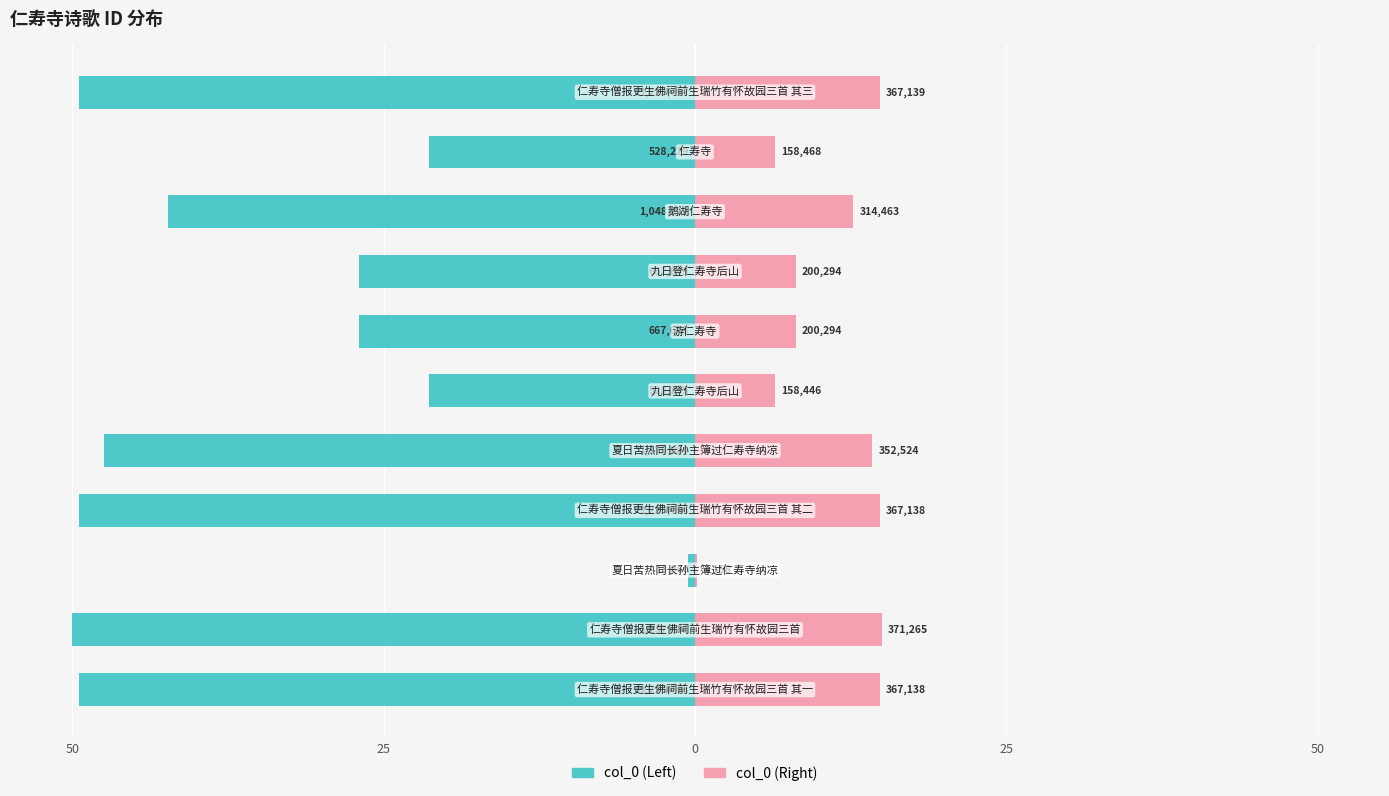

What is the sum of the col_0 (left) values at 6 and 9?

-48.3